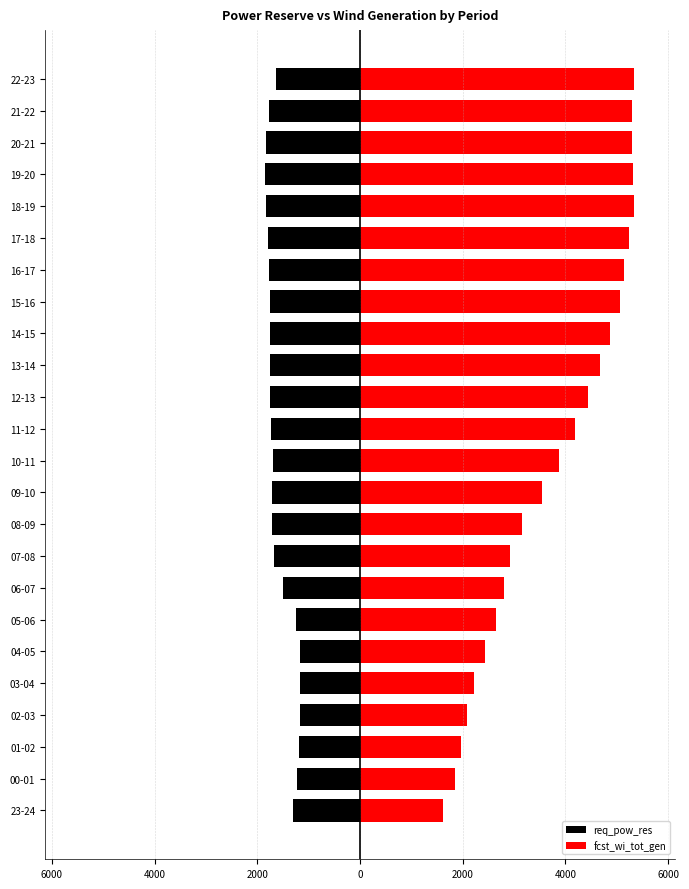

Between 03-04 and 06-07, which series saw the biggest shift?

fcst_wi_tot_gen